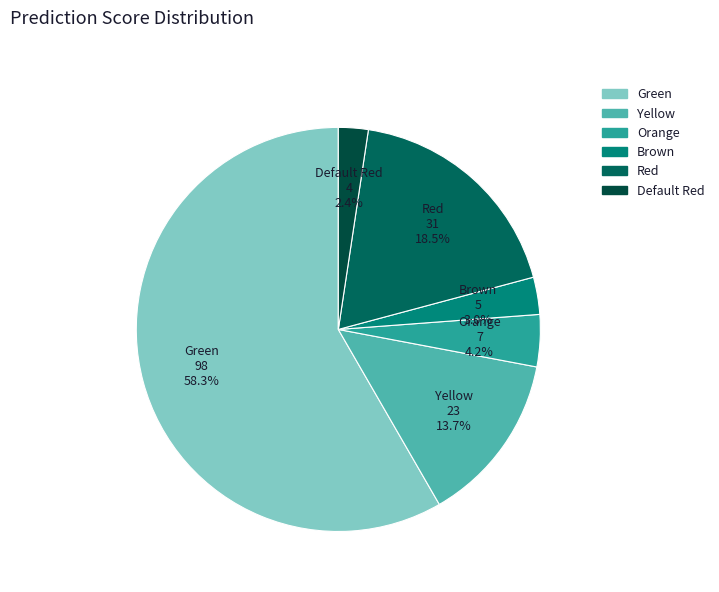

How many slices are in this pie chart?

6